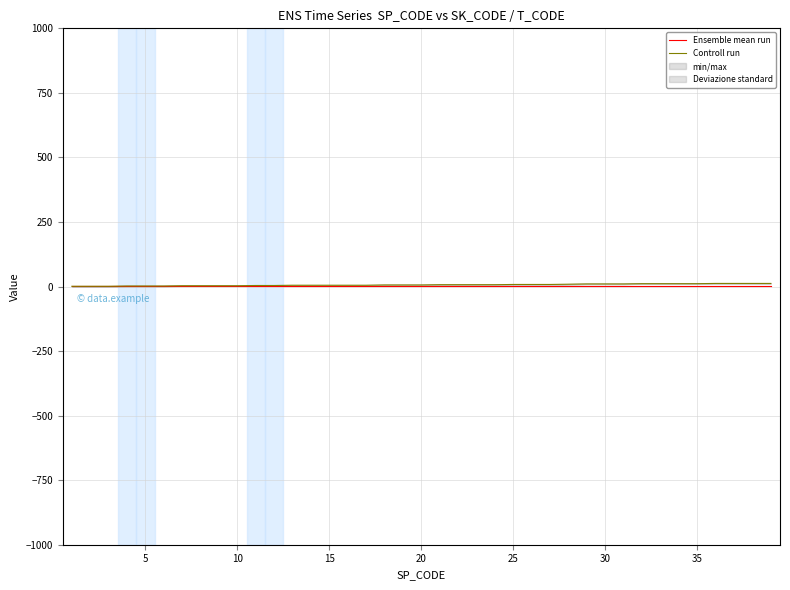

The value of Ensemble mean run at 30 is 1. True or false?

False